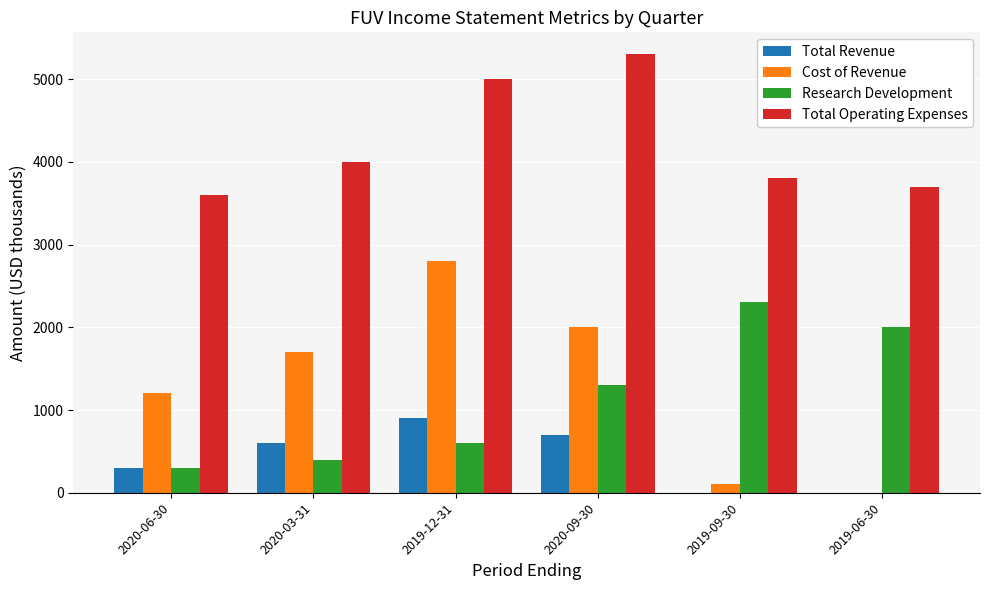

What is the sum of the Research Development values at 2019-06-30 and 2020-03-31?

2400